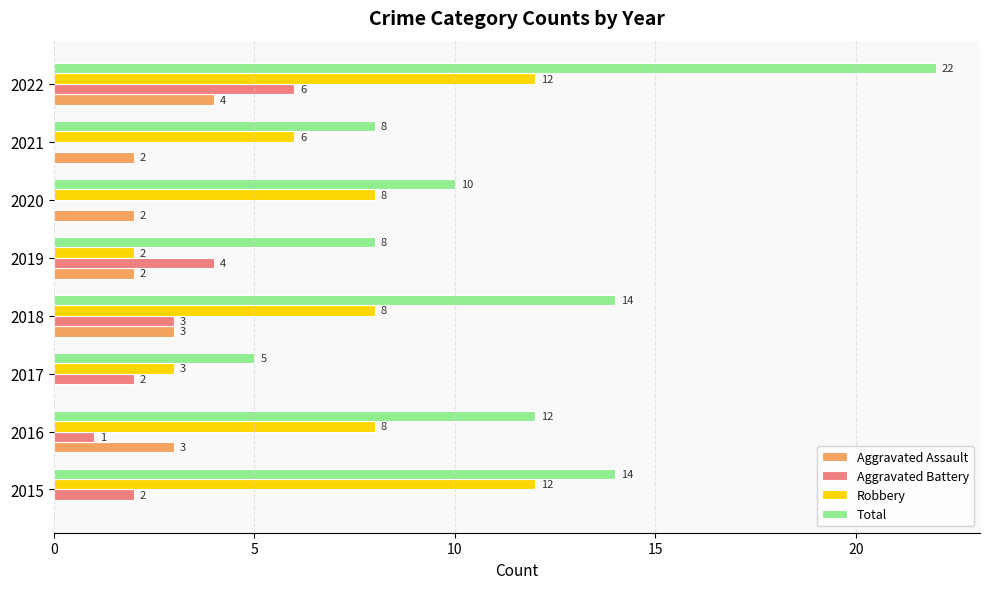

Which category has the highest value across all series?

2022